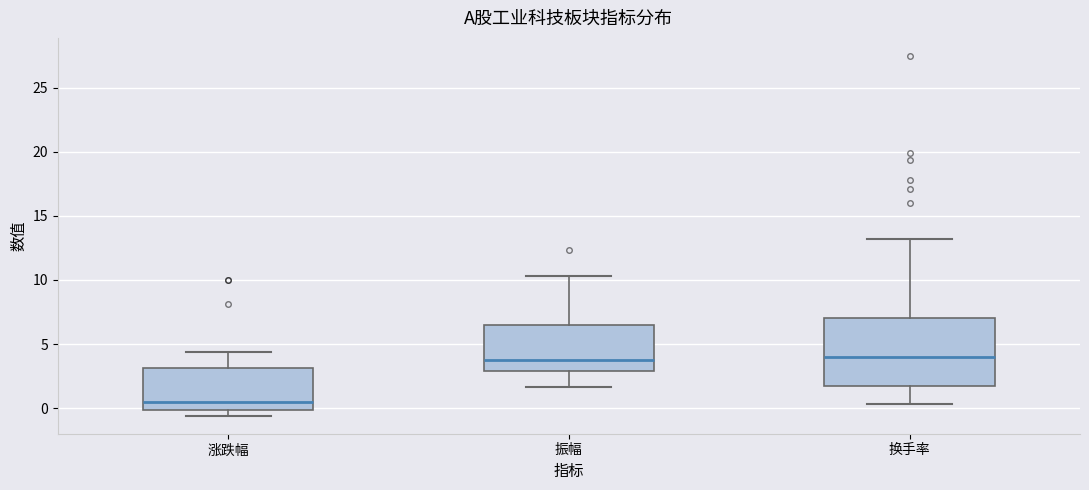

Where is the upper edge of the box for 换手率 on the y-axis? The values are not printed on the chart, so give them approximately, as read against the axis.

7.0